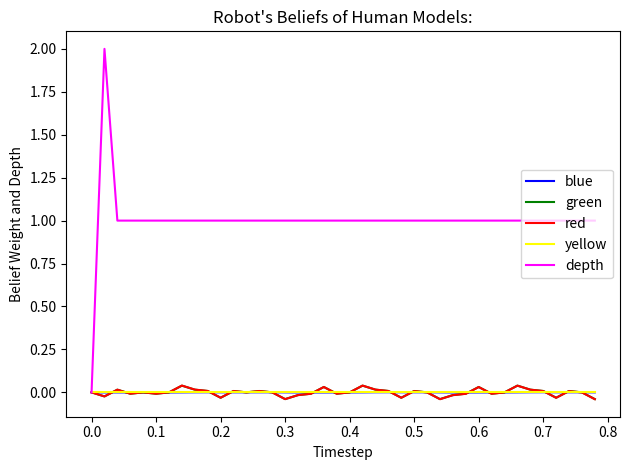

Which series has the largest total across all categories?

depth